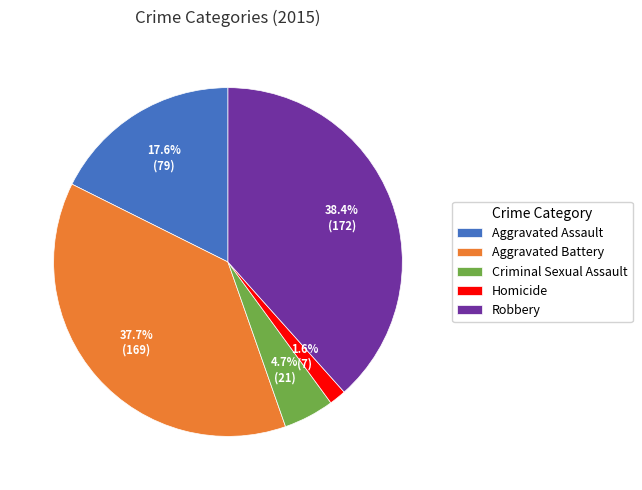

The Robbery slice represents 29% of the pie. True or false?

False